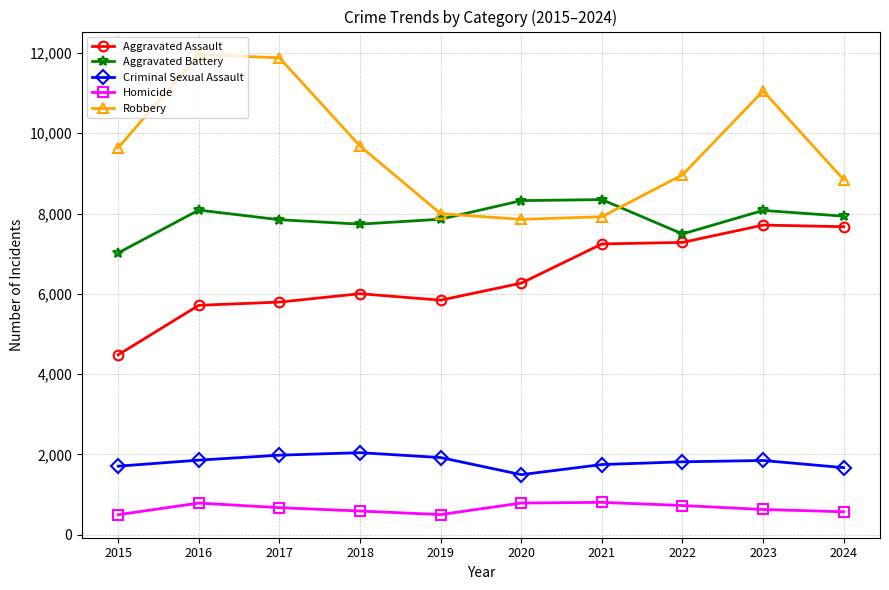

What is the sum of all Aggravated Assault values?

63999